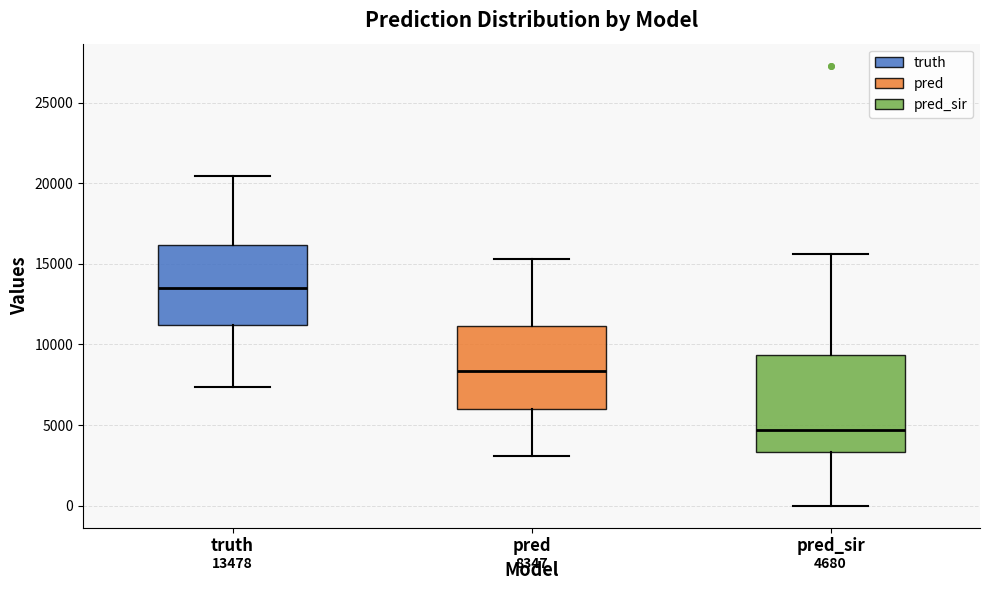

Which box has the lowest median line?

pred_sir